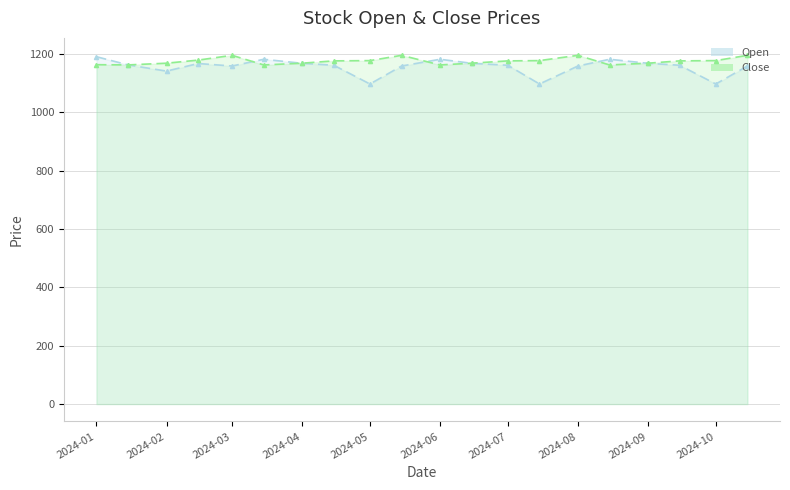

Which series ends up on top after the final intersection of Close and Open?

Close